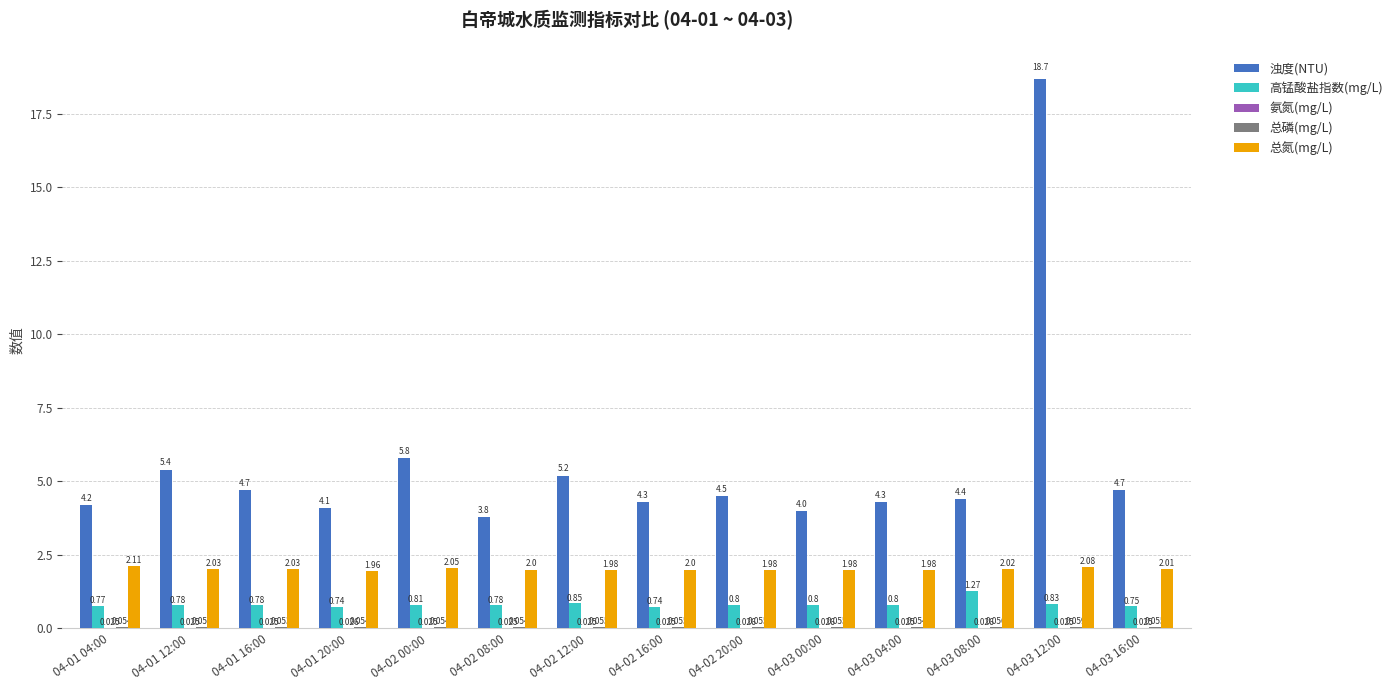

What is the total value across all series at 04-01 12:00?

8.3